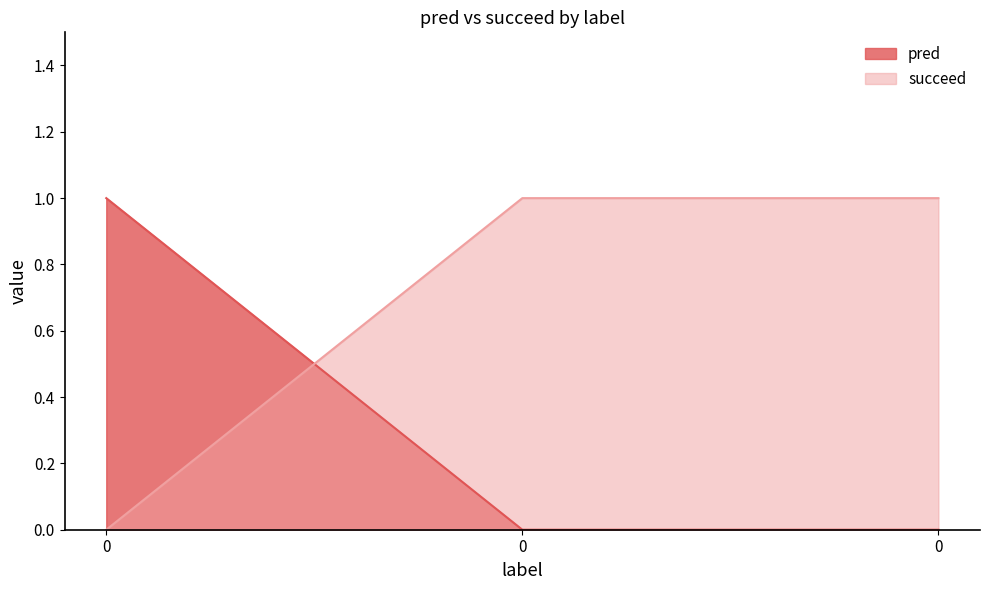

Reading left to right, extract all data points from this chart.

pred: 0=1	0=0	0=0
succeed: 0=0	0=1	0=1